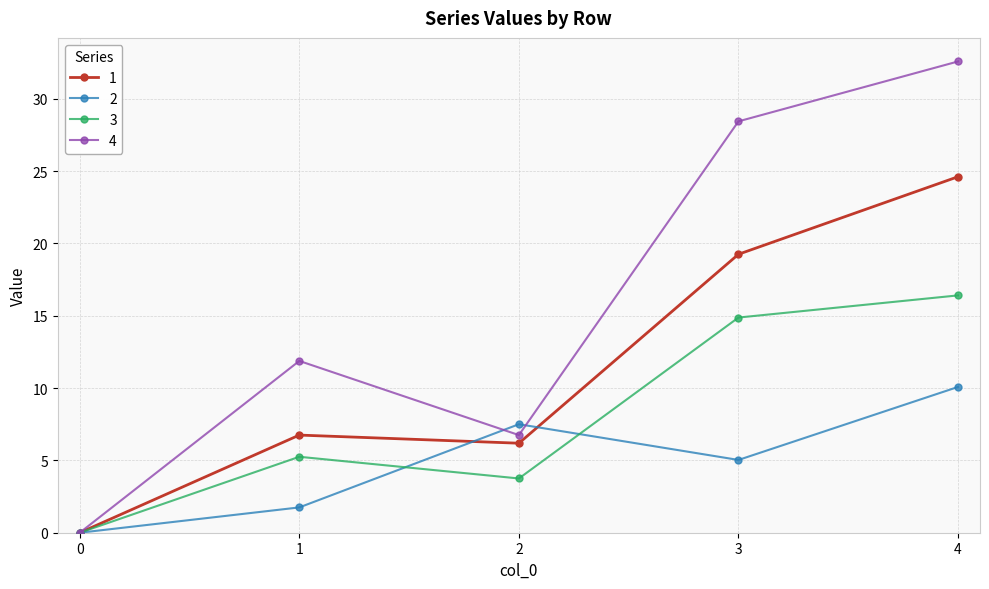

True or false: 3 has a value of 7.6 at 0.

False